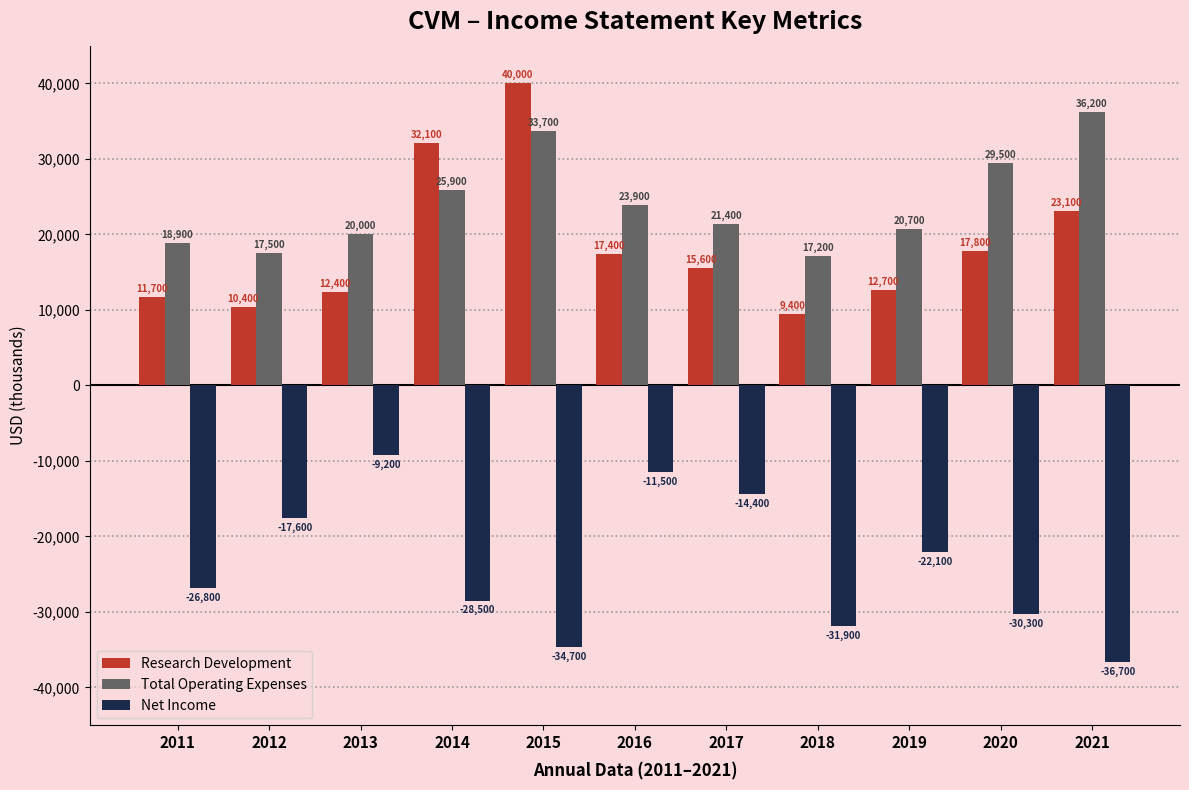

Which series has the largest range (max minus min)?

Research Development